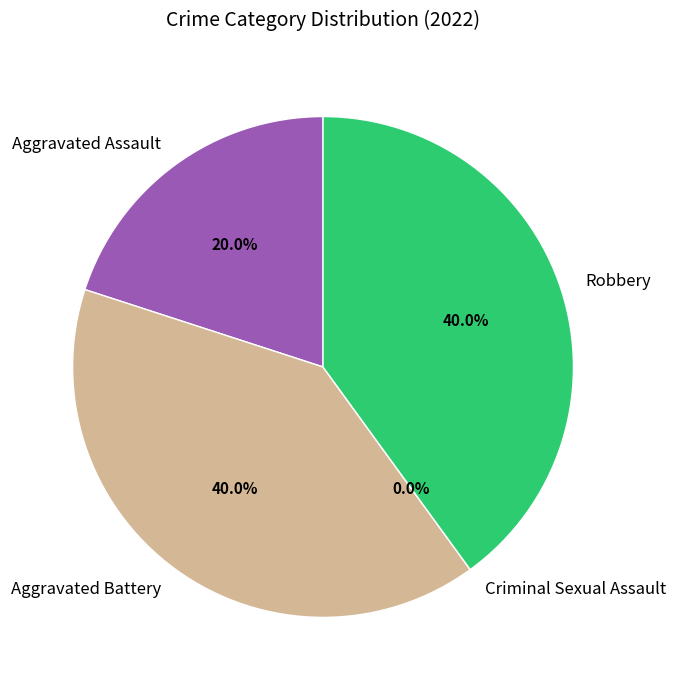

What is the largest slice in the pie chart?

Aggravated Battery